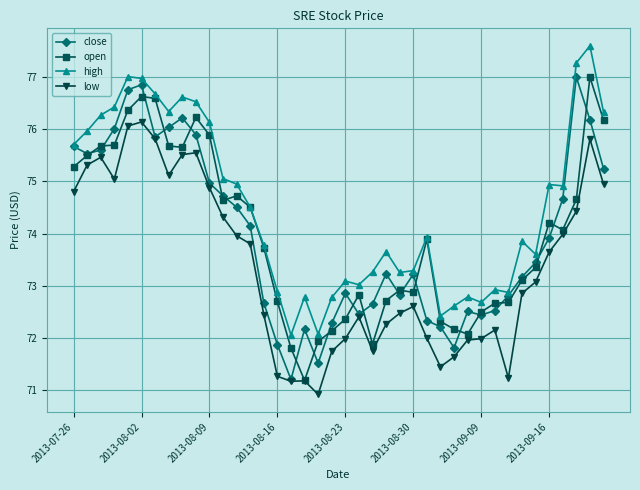

Which series has the largest total across all categories?

high